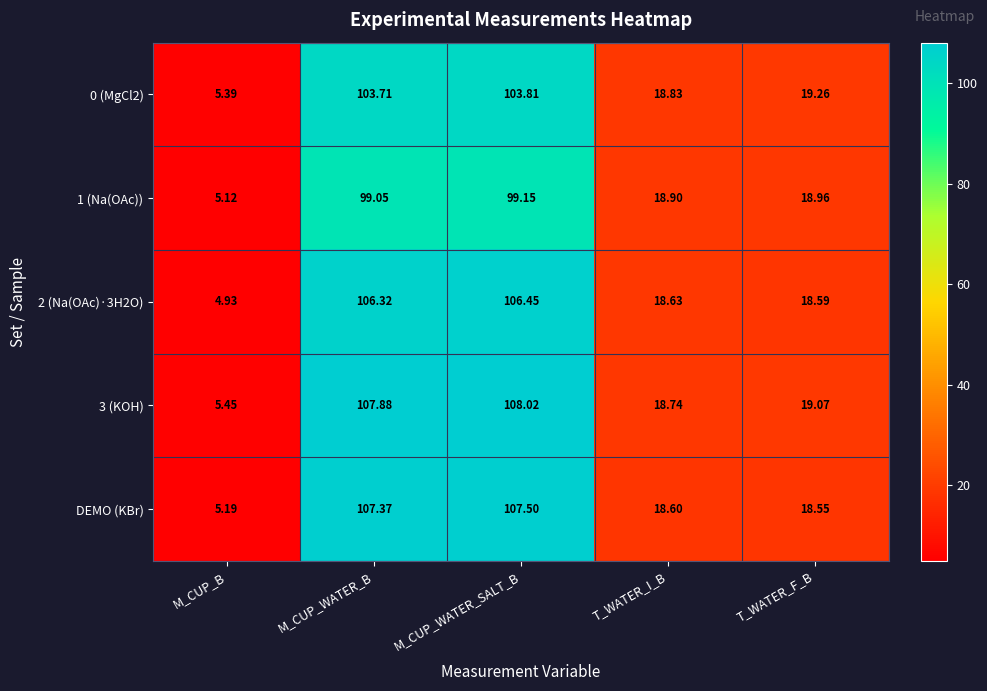

Which category has the lowest value across all series?

M_CUP_B